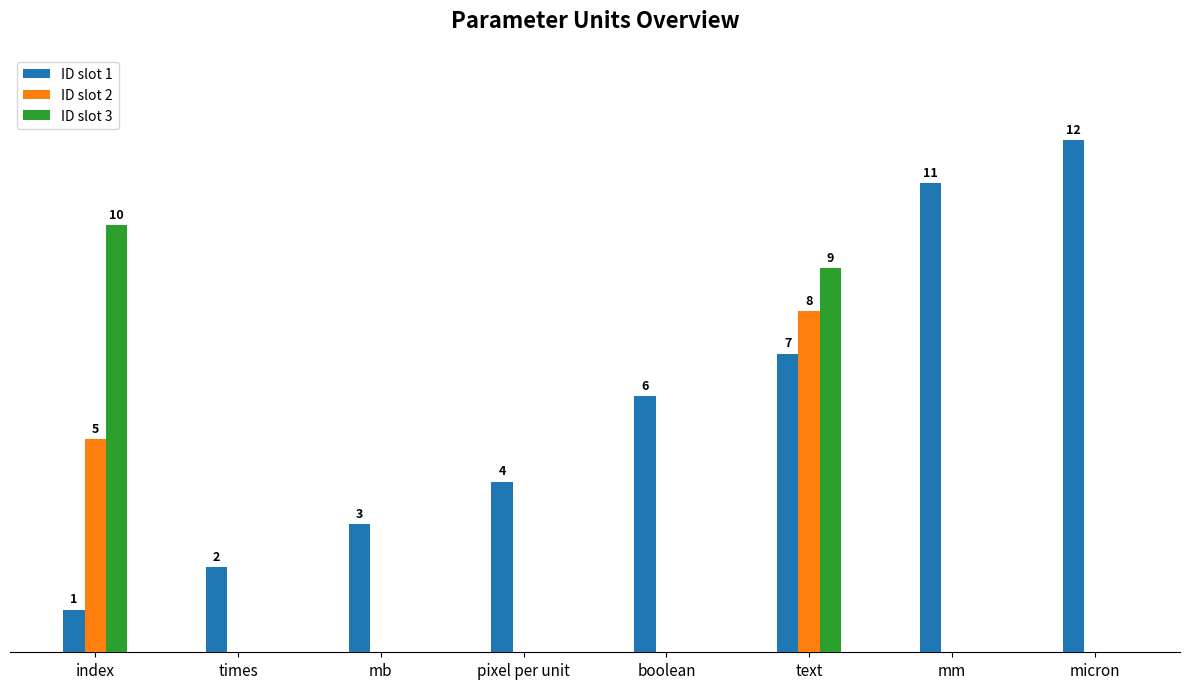

Which category has the highest value across all series?

micron